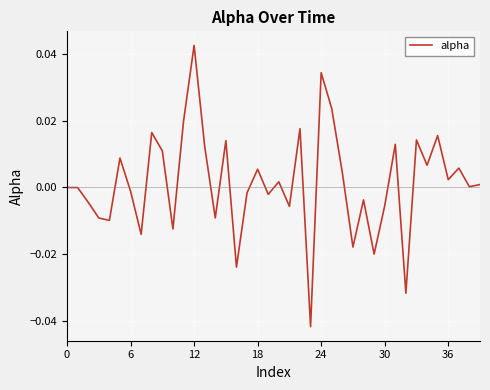

What is the difference between the maximum and minimum values?

0.1